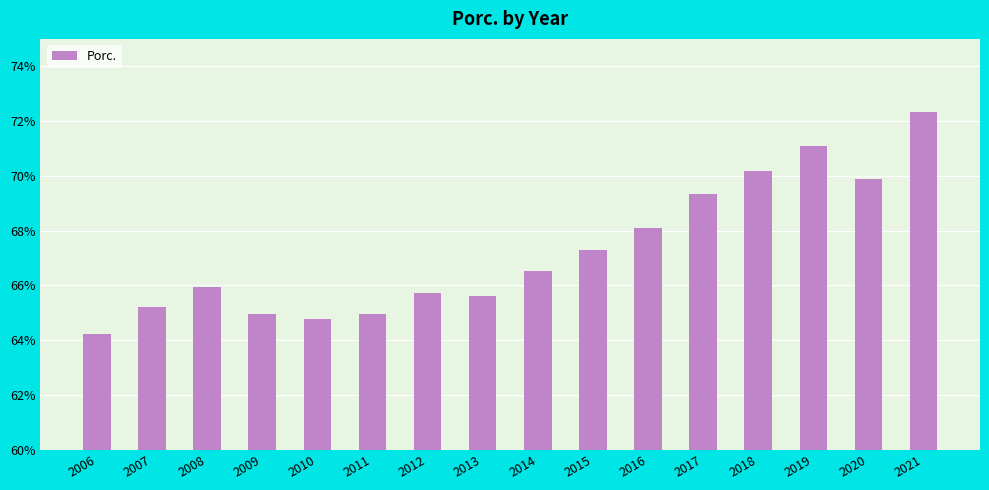

What is the difference between the maximum and minimum values?

8.1